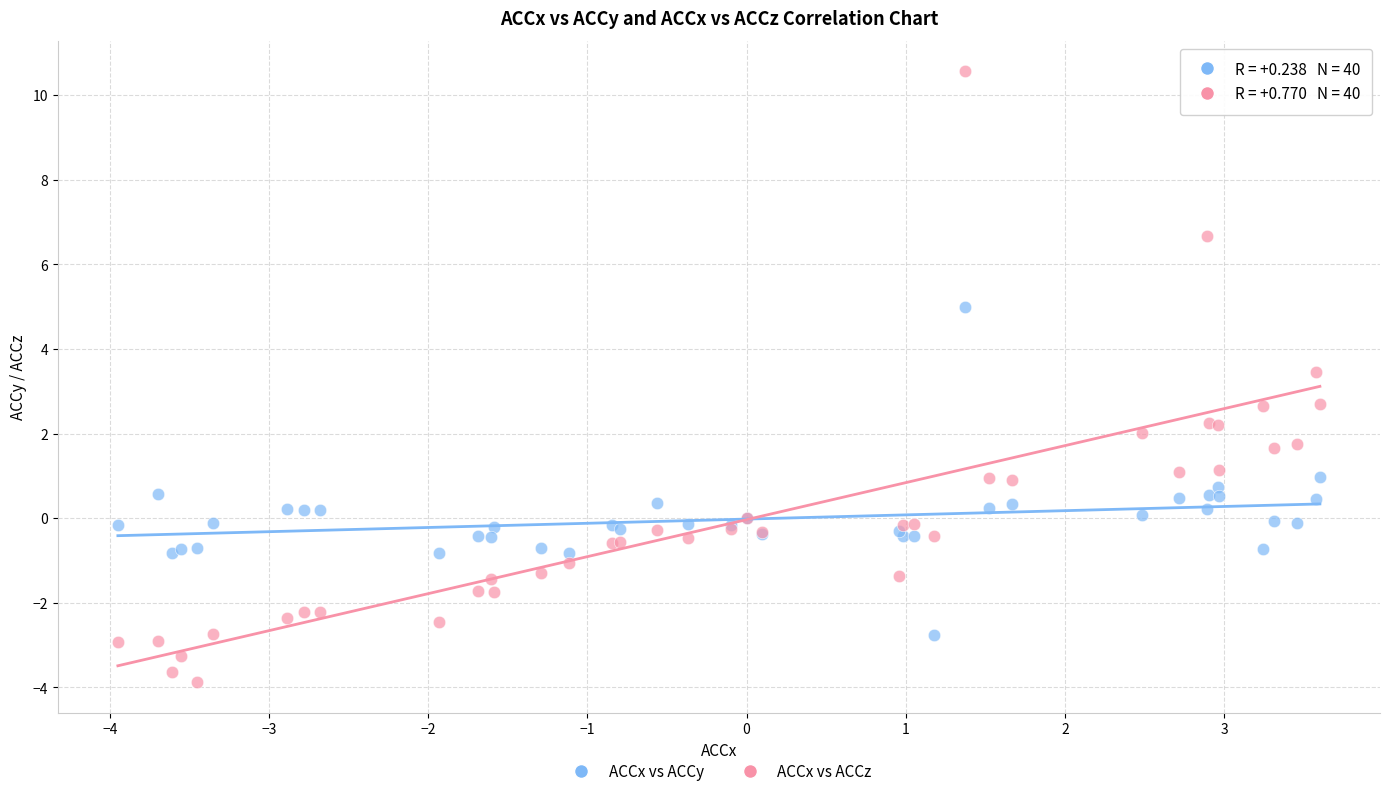

What are all the series names shown in the legend?

ACCx vs ACCy, ACCx vs ACCz